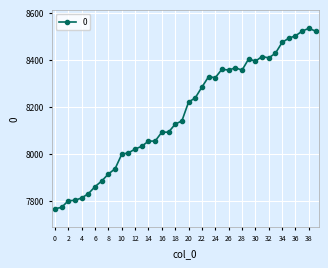

What is the maximum value shown in the chart?

8534